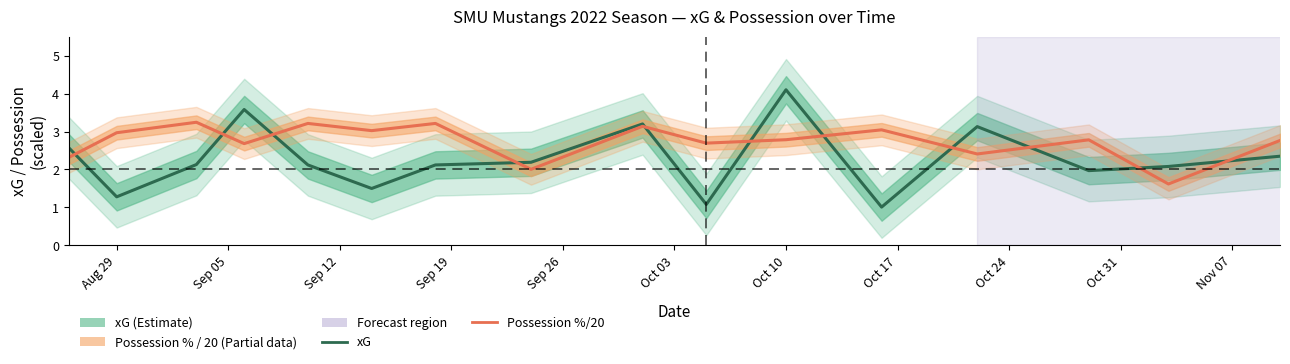

What is the value of the Possession % / 20 point at the 13th from the left?

2.4